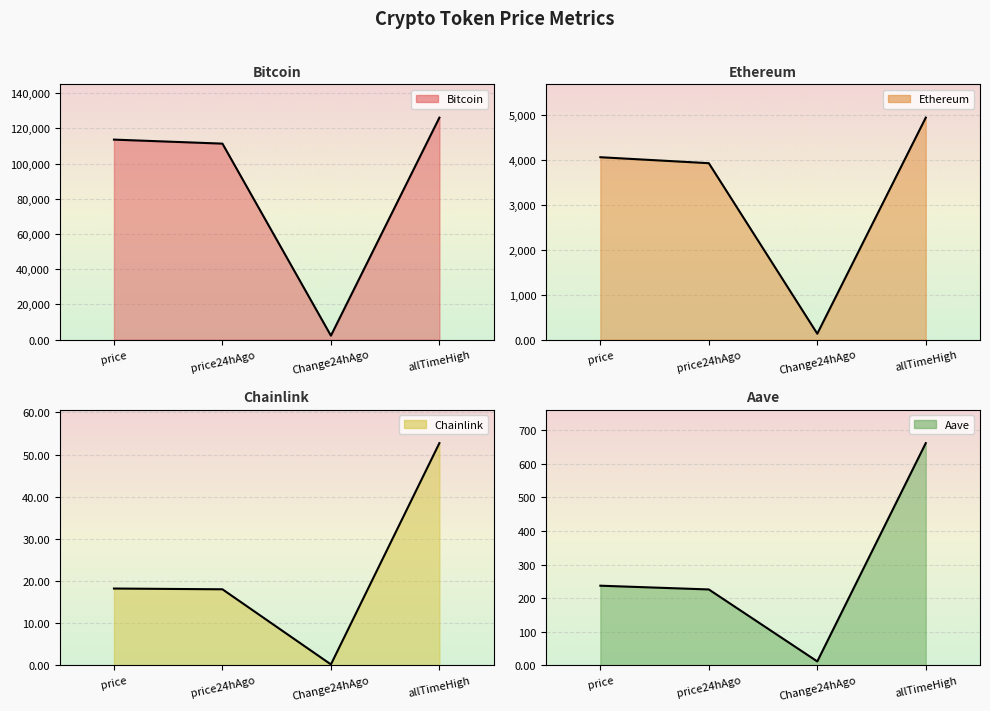

Which category has the highest value across all series?

allTimeHigh